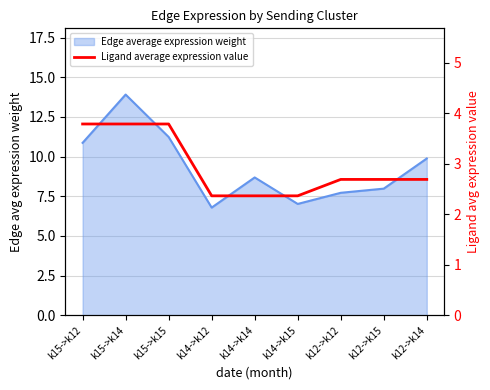

How many lines are shown in the chart?

1